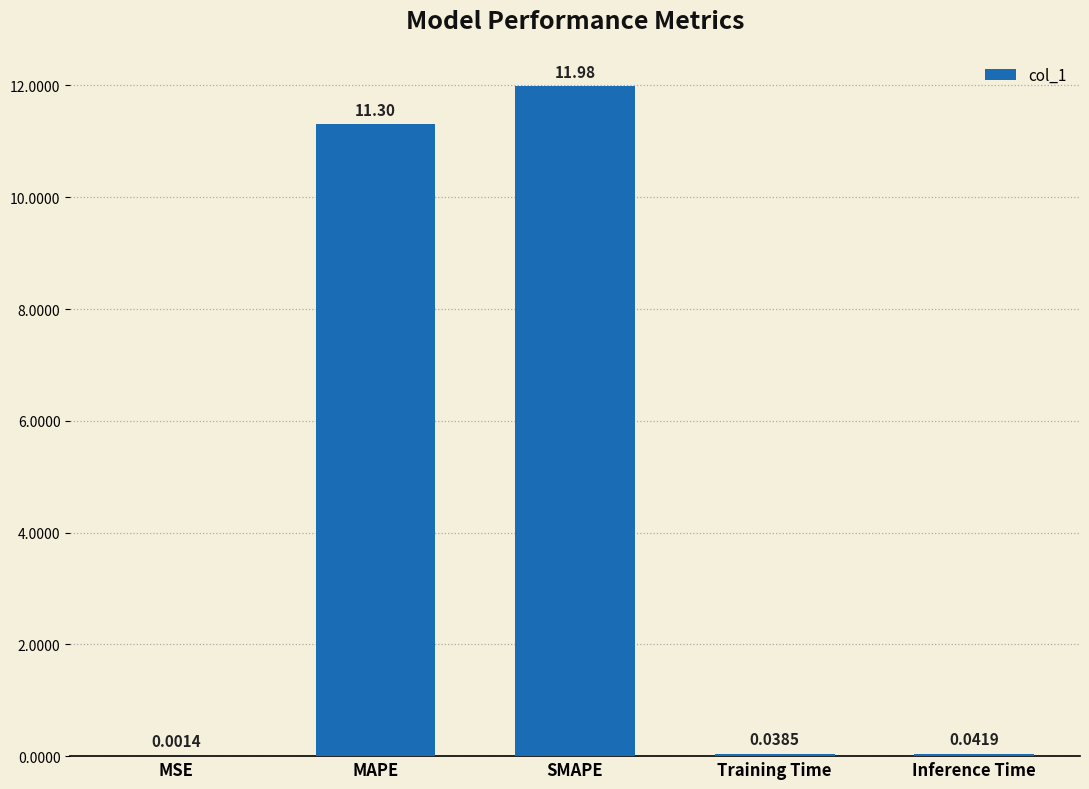

What is the sum of all values?

23.4